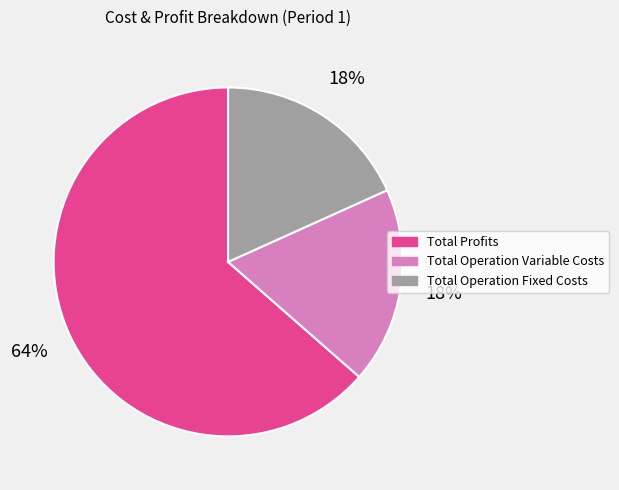

Is there a majority slice in this chart?

Yes